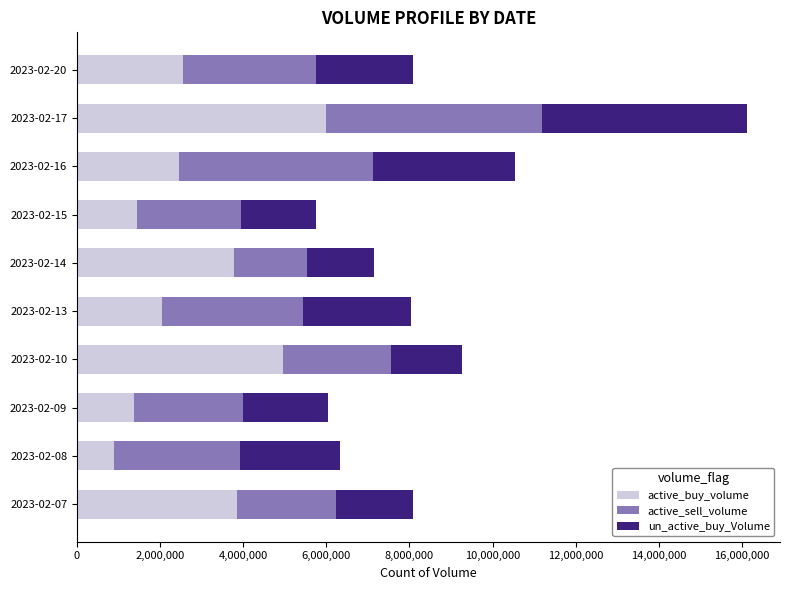

What are all the series names shown in the legend?

active_buy_volume, active_sell_volume, un_active_buy_Volume